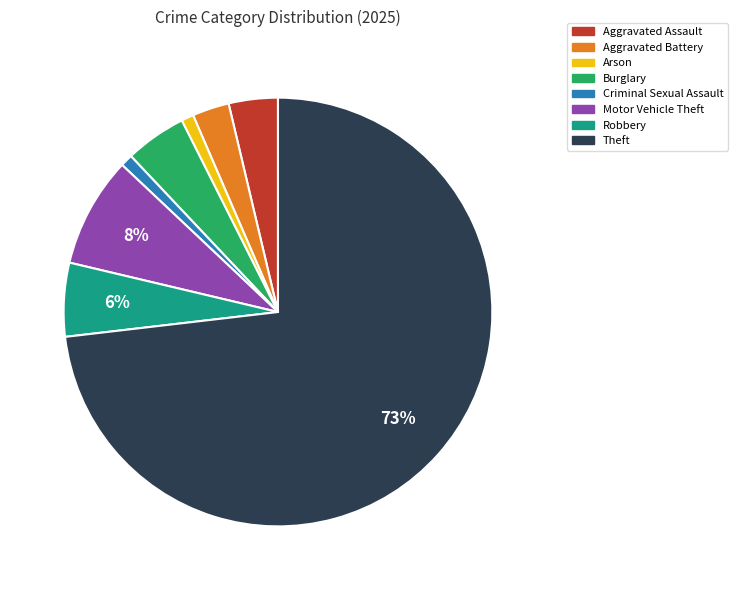

How many segments does this pie chart have?

8